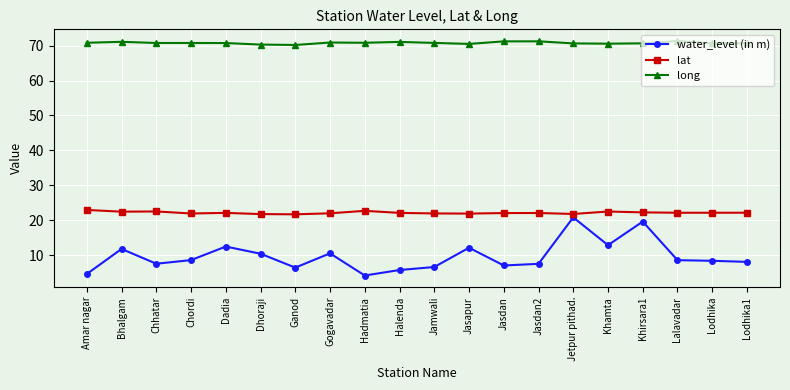

What is the label of the 18th point from the left?

Lalavadar